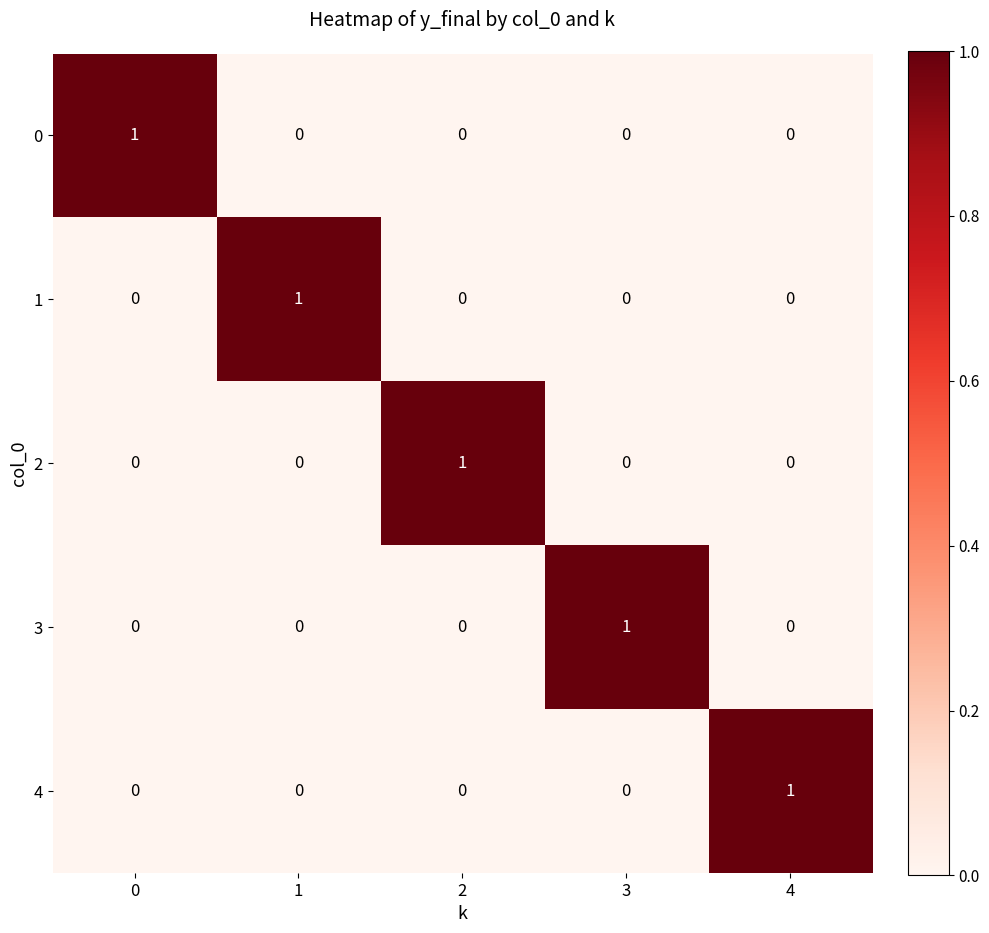

The 4 series shows 0 at 2. True or false?

True